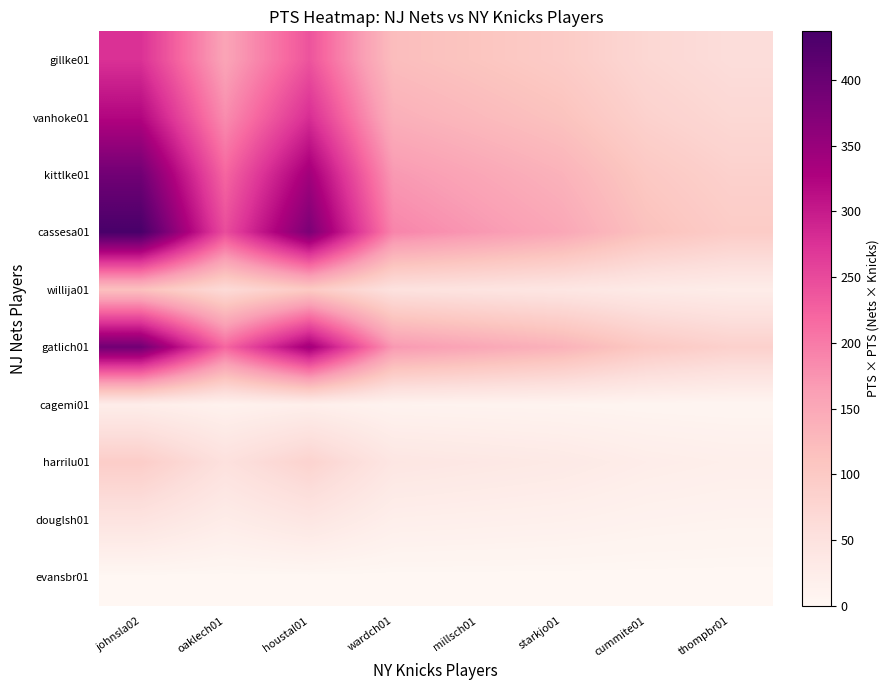

At which category is the sum across all series the highest?

johnsla02